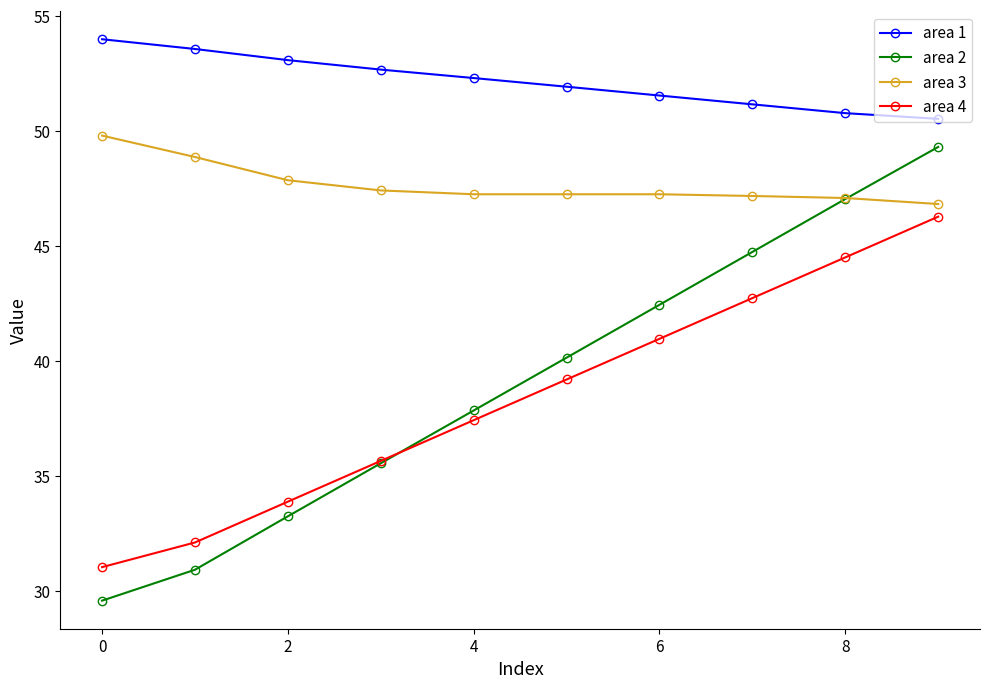

True or false: area 1 has more than 0 points higher than both neighbors.

False